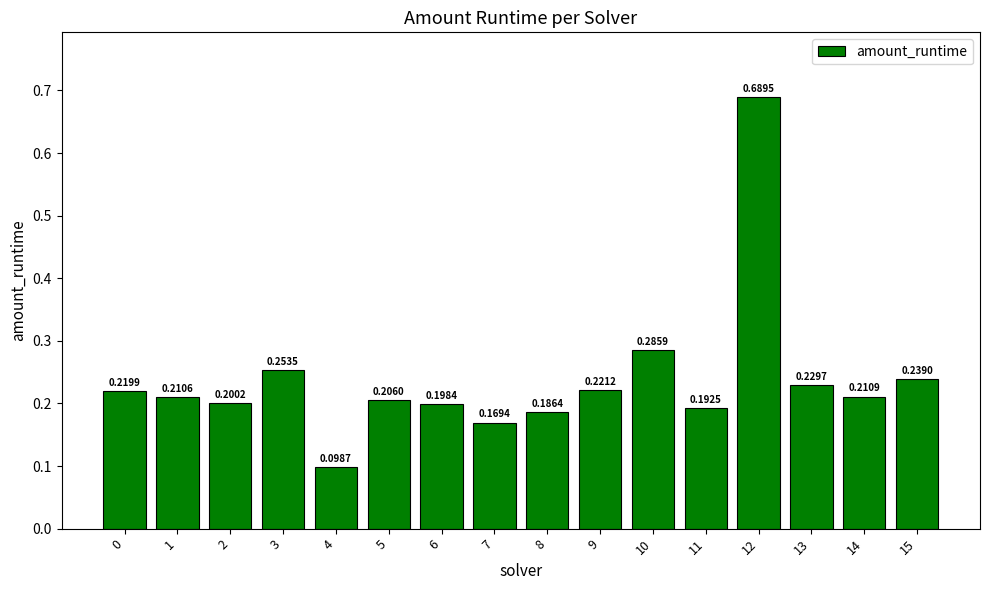

Is it true that the value at 2 is 0.3?

False